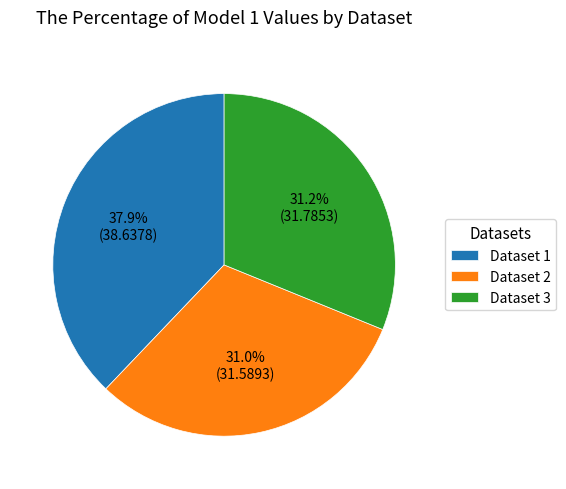

Is the sum of Dataset 1 and Dataset 2 greater than half?

Yes